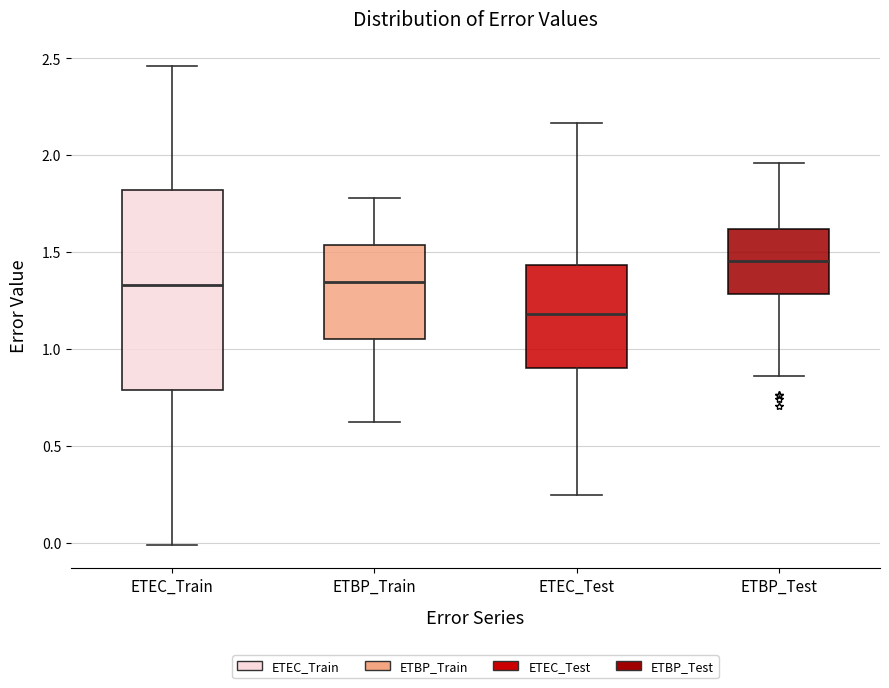

Comparing the boxes themselves (not the whiskers), which one is the tallest?

ETEC_Train